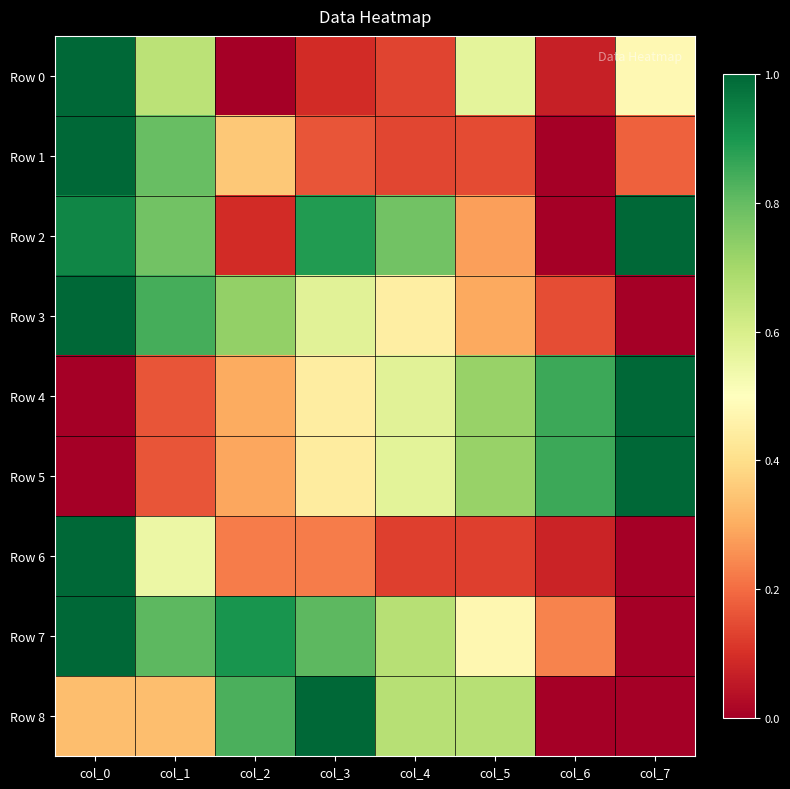

How many distinct data groups are displayed?

9